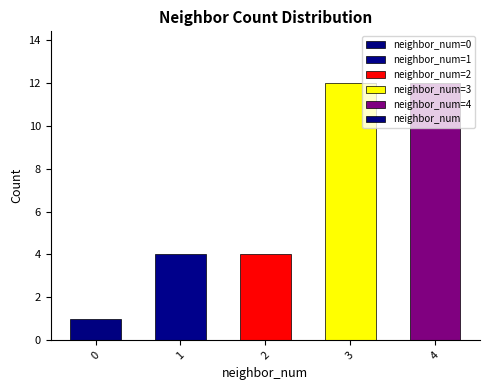

What is the difference between the maximum and second lowest values?

8